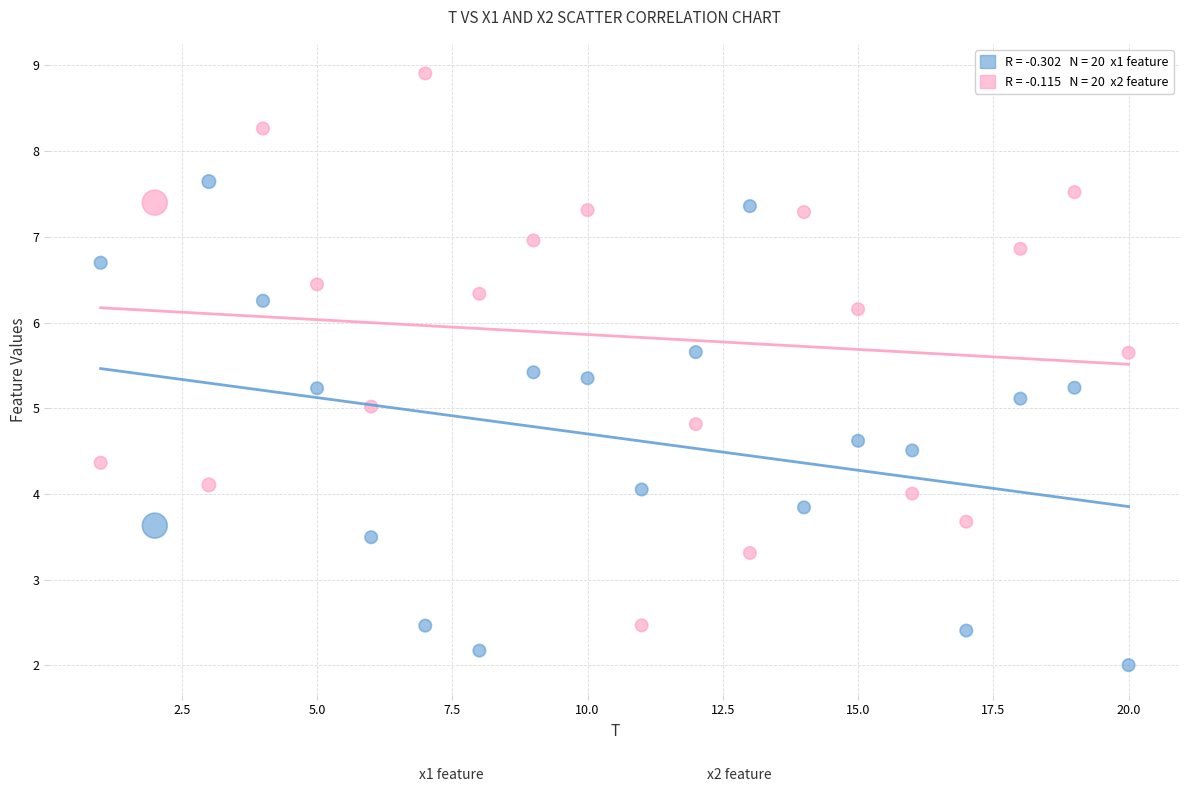

Across all data points, what is the range of Y values (max minus min)?

6.9